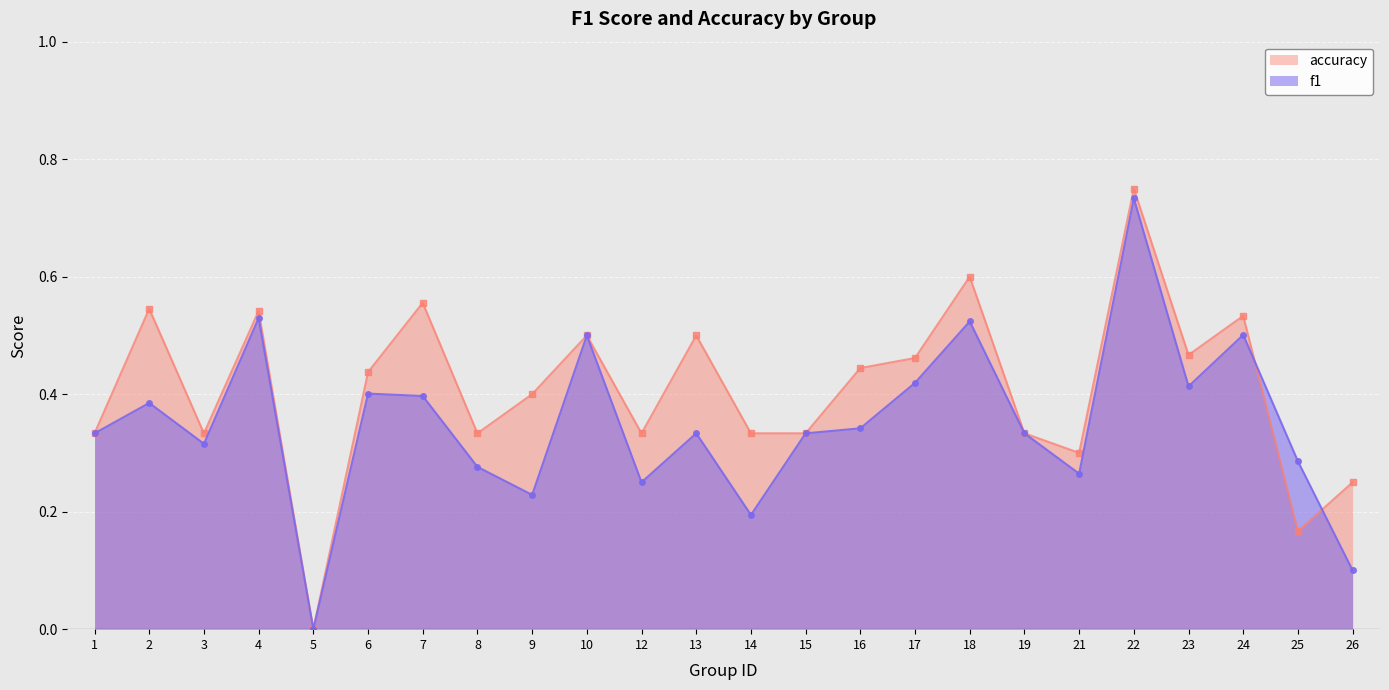

Does the chart display data point markers on the line(s)?

Yes